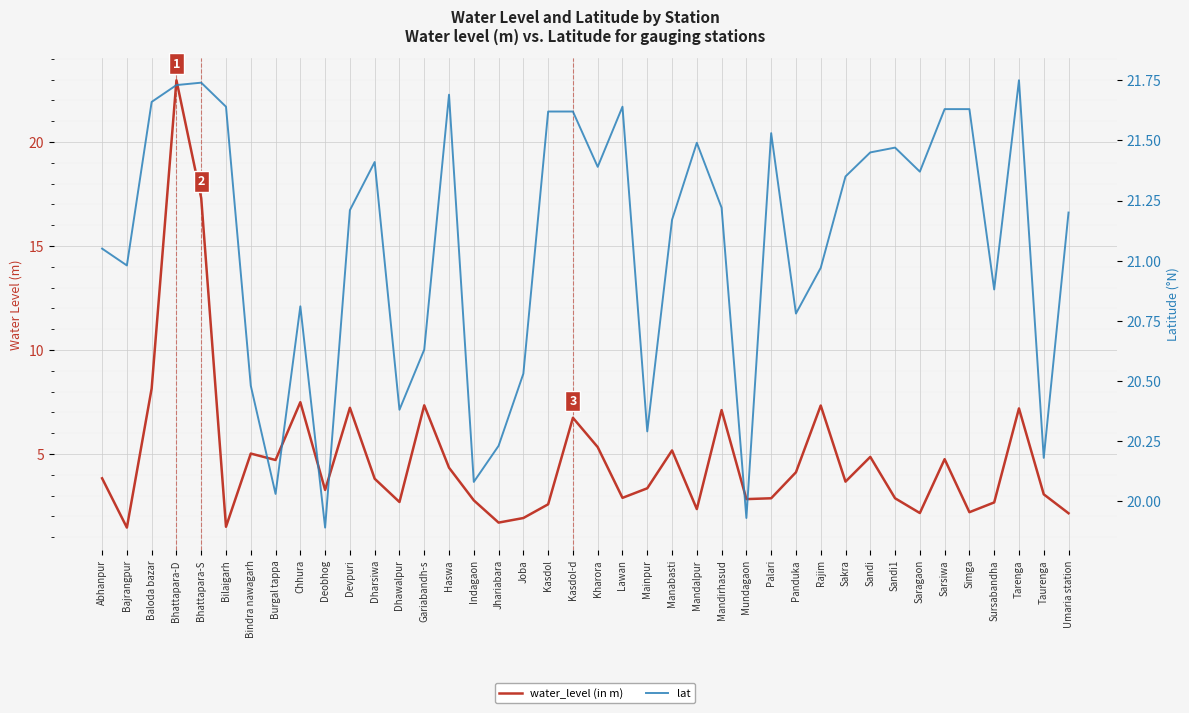

The water_level (in m) series shows 2.3 at Bilaigarh. True or false?

False